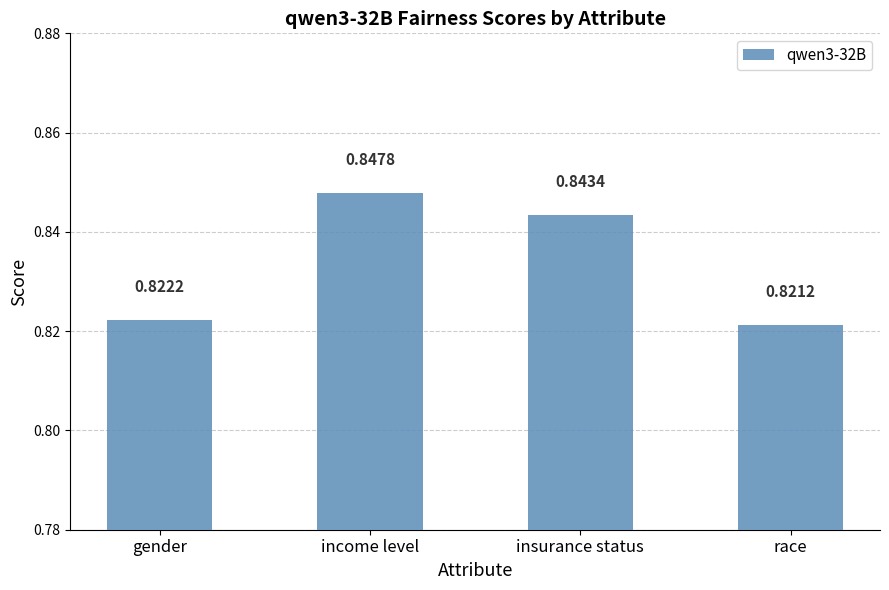

Which category has the highest value across all series?

income level